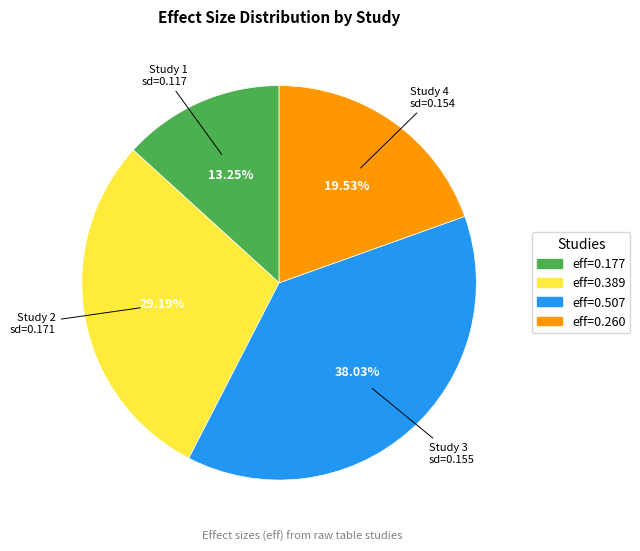

Does any single category account for the majority?

No